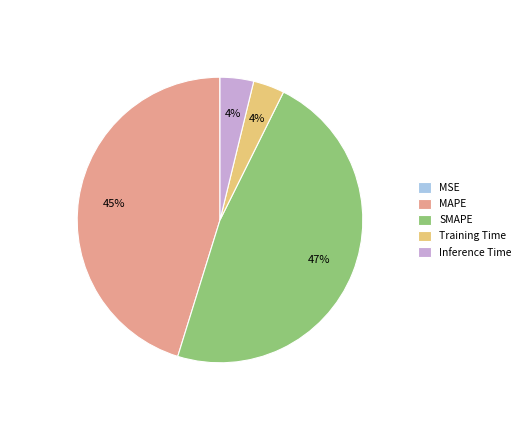

Which category has the biggest portion of the pie?

SMAPE